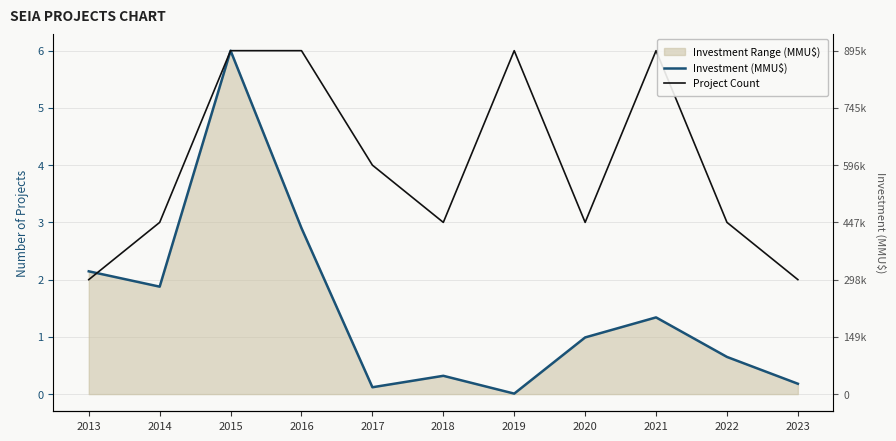

Is the value of Investment (MMU$) at 2013 greater than the value of Project Count at 2014?

No